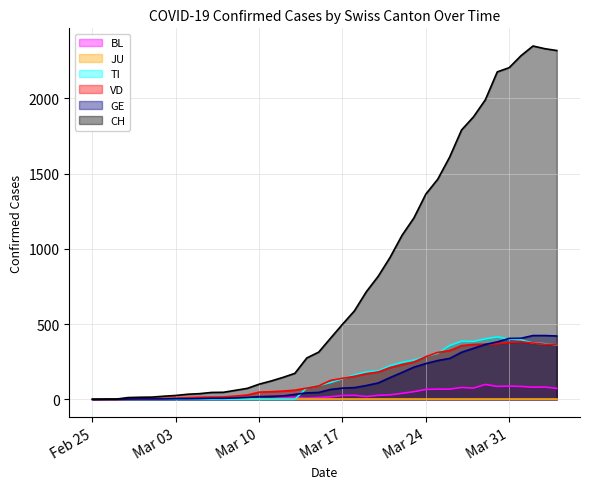

Which label corresponds to the largest value in the chart?

2020-04-02